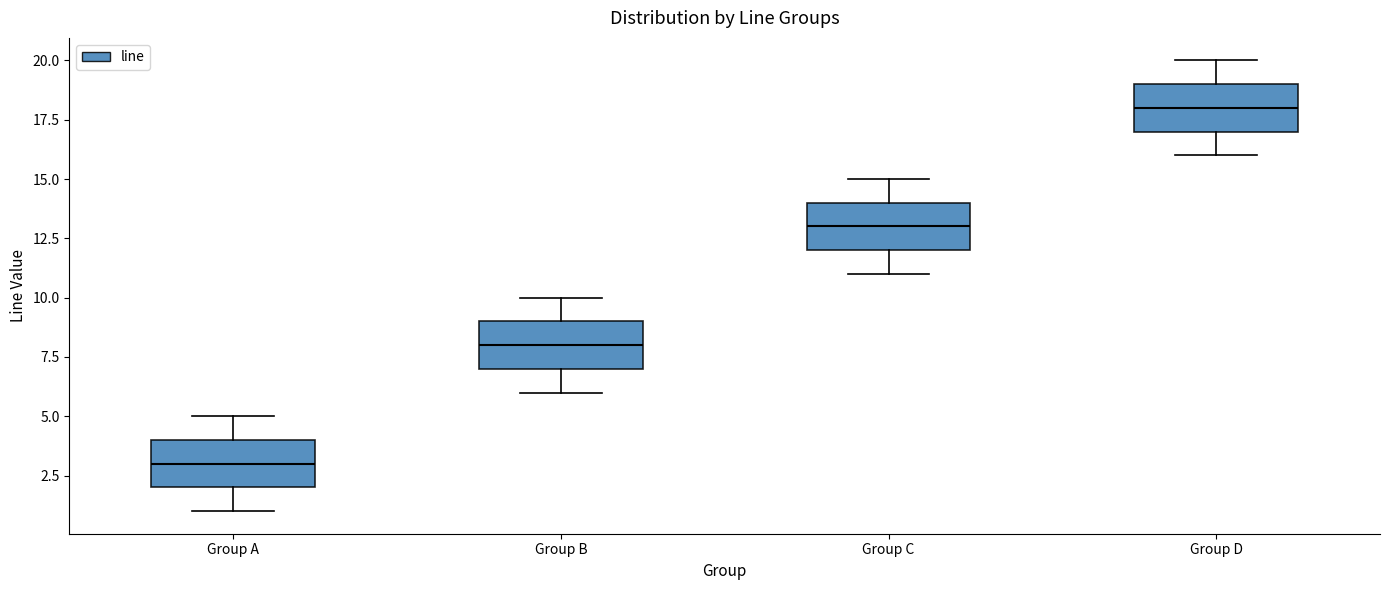

Which box has the lowest median line?

Group A